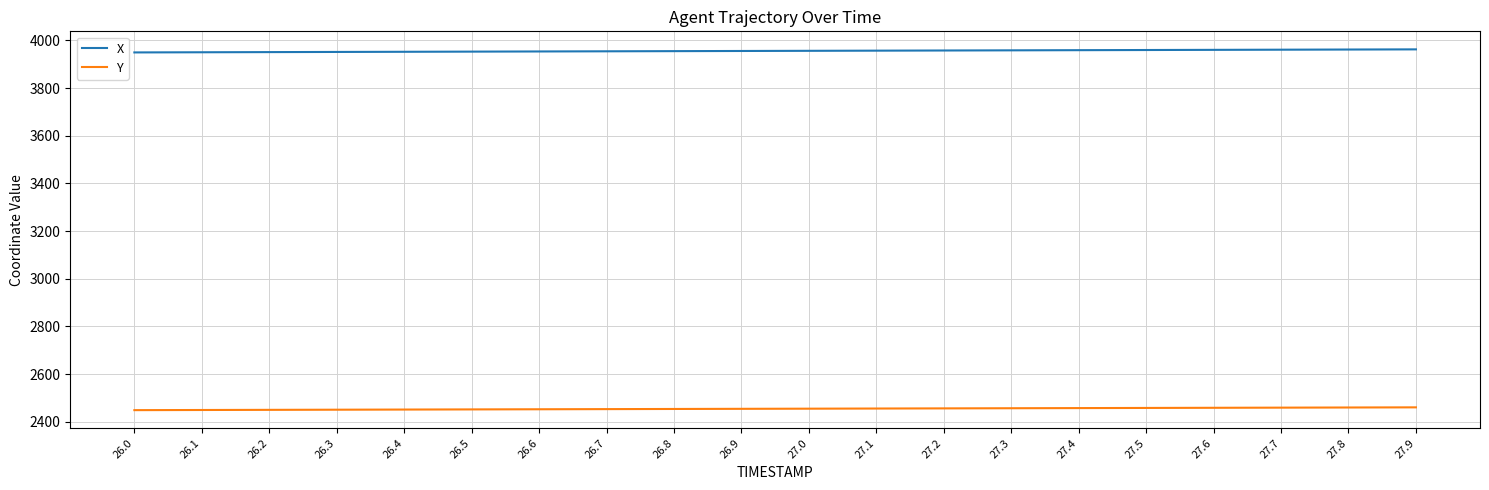

True or false: Y and X intersect in this chart.

False